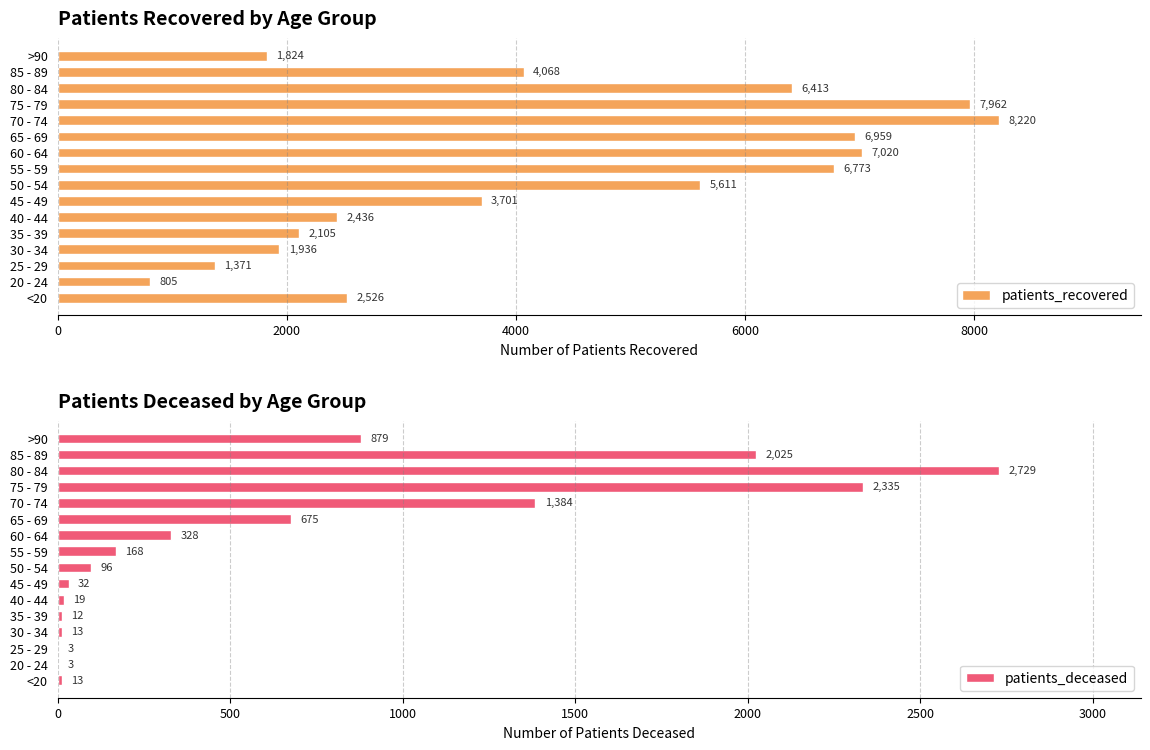

What are all the series names shown in the legend?

patients_recovered, patients_deceased